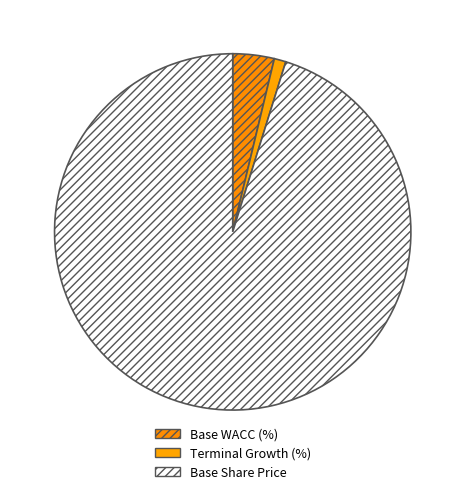

Is it true that Base Share Price is 85% of the pie?

False